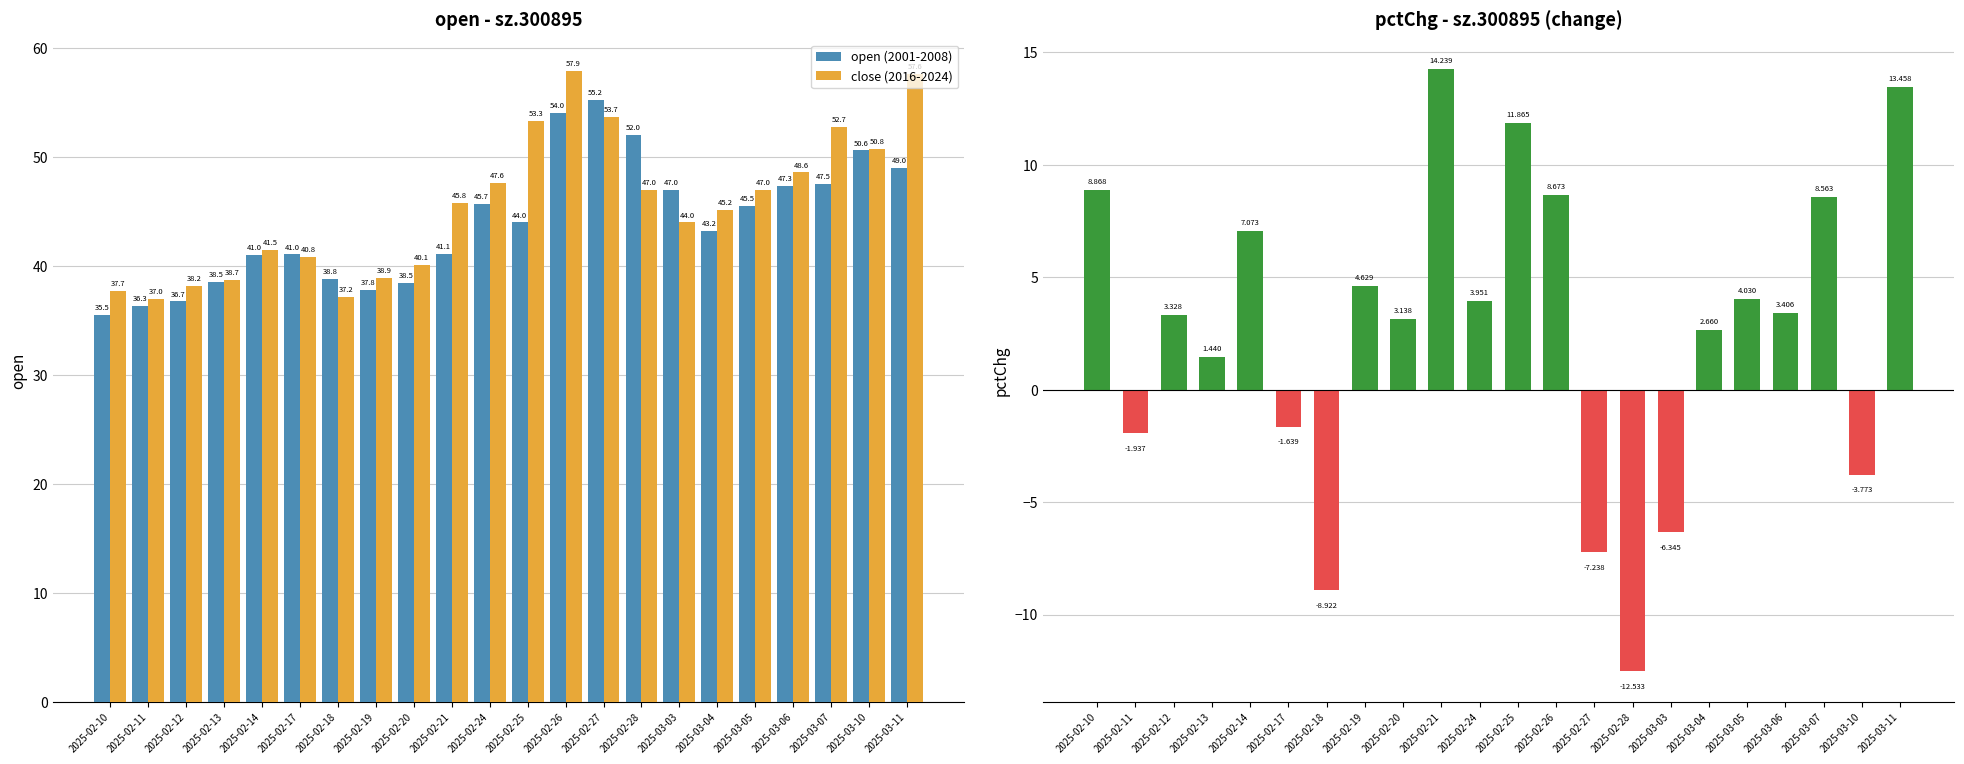

What is the total value across all series at 2025-02-10?

82.1